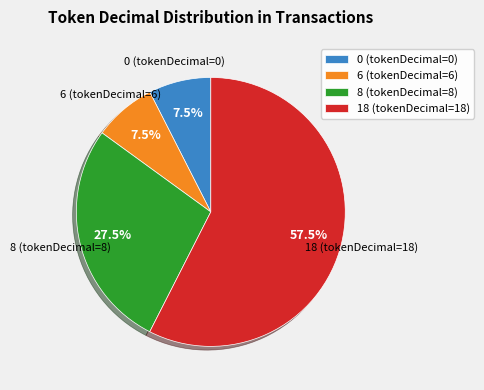

To the nearest percent, what is the difference between the largest and smallest slice percentages?

50%